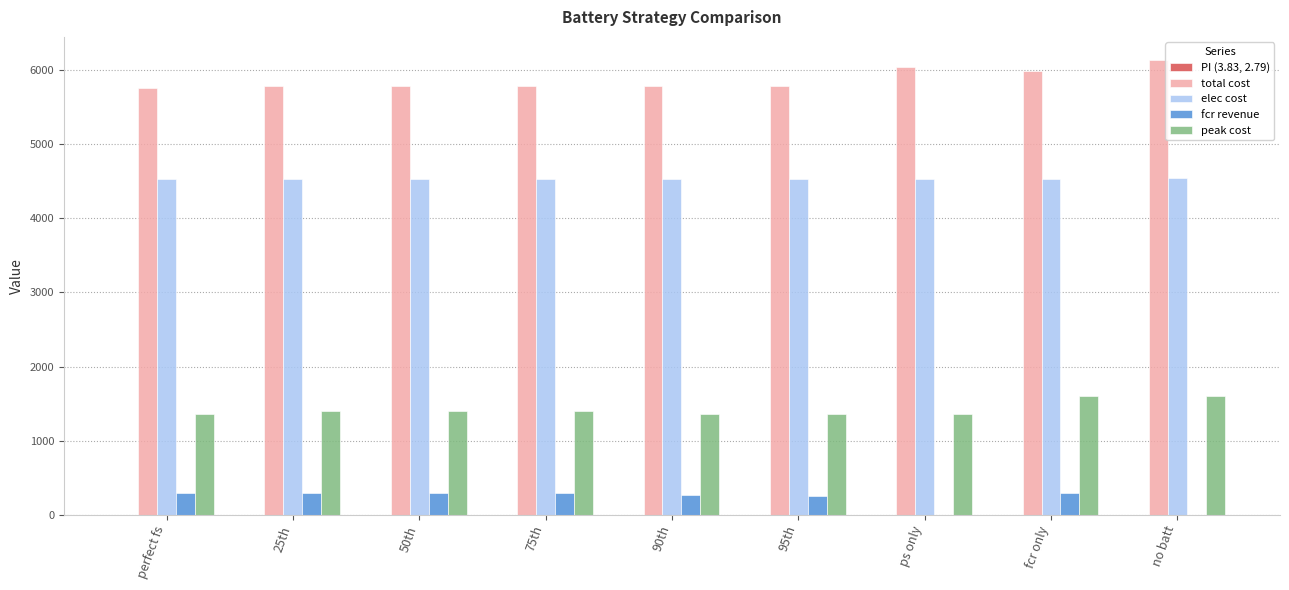

How many categories are shown in the chart?

9